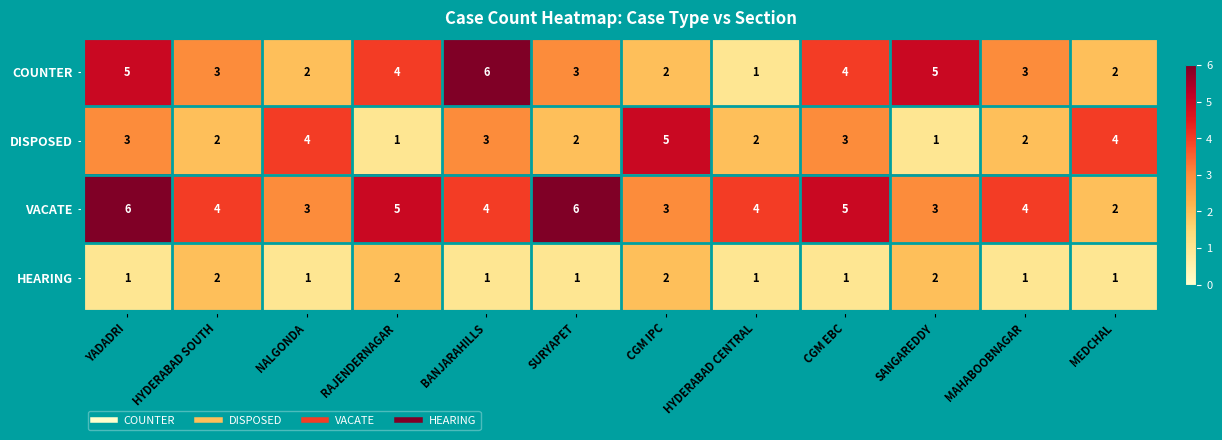

What is the greatest value displayed?

6